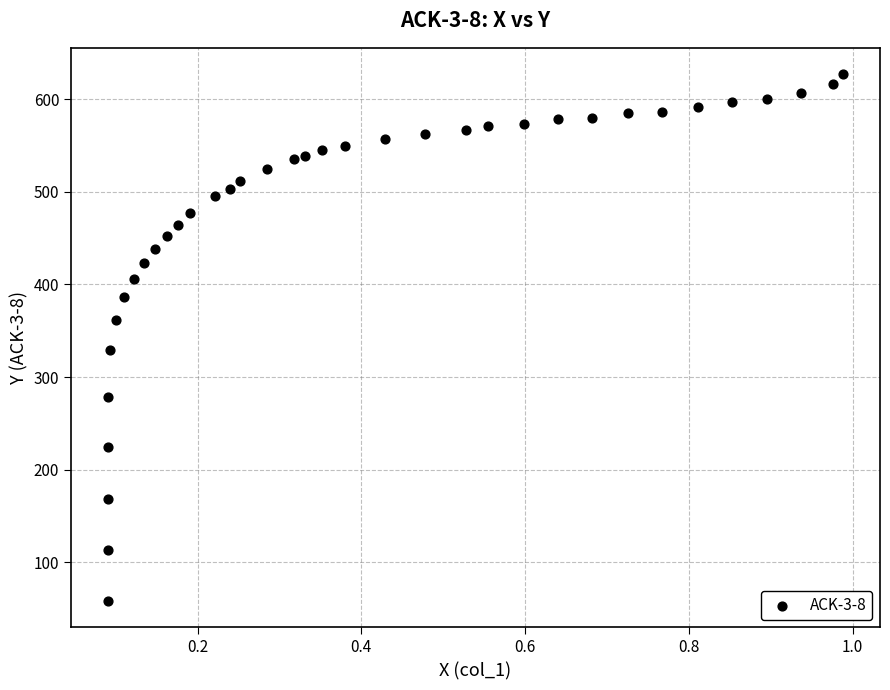

What Y value in the scatter plot is closest to 342?

329.6